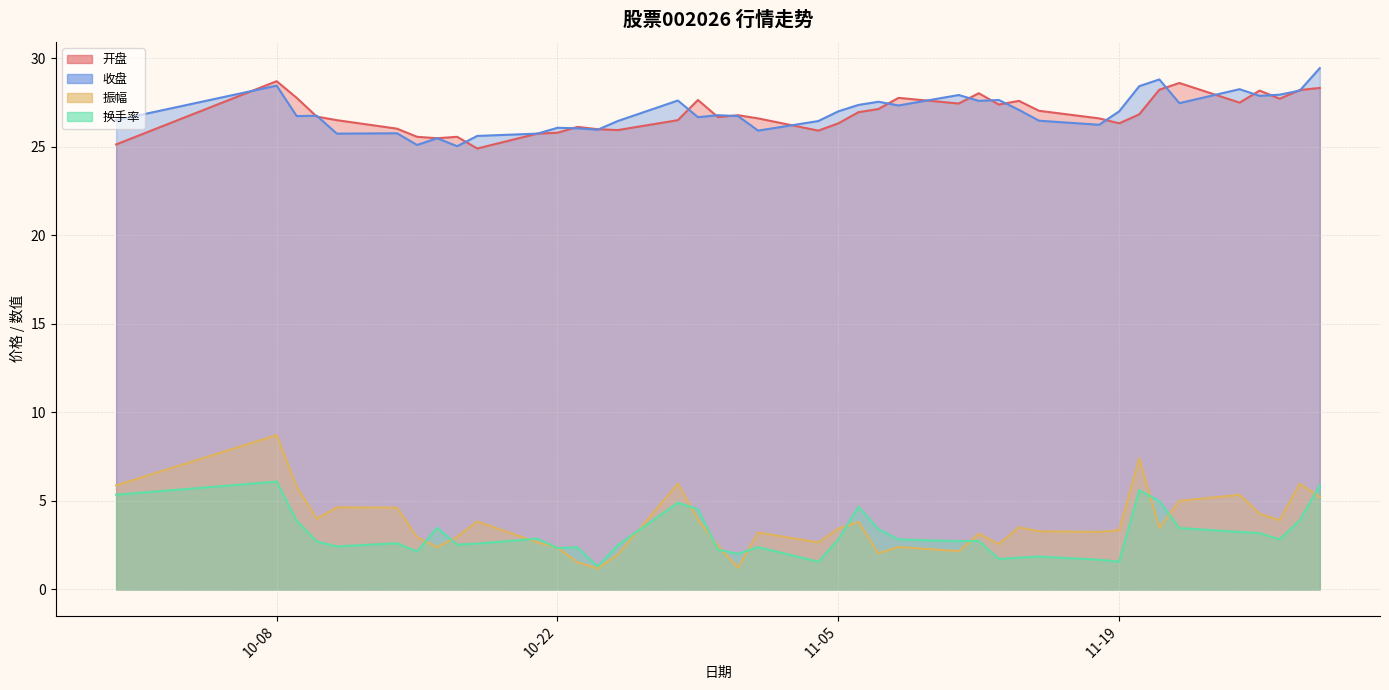

Does the chart display data point markers on the line(s)?

No